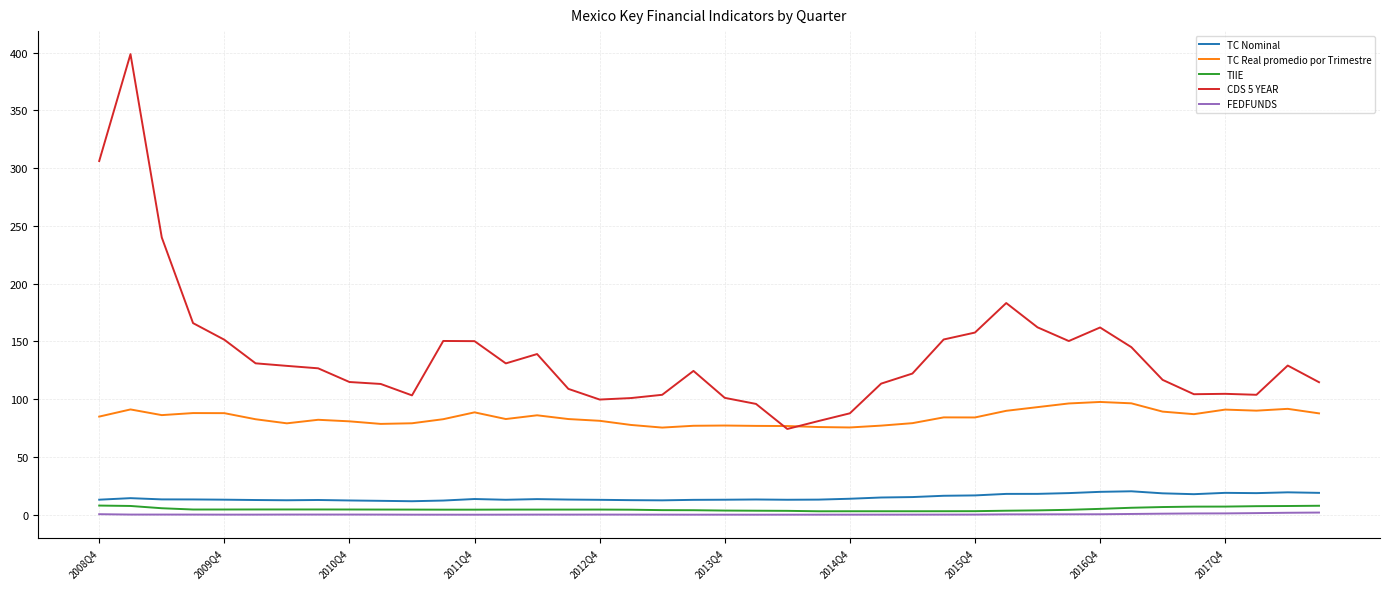

Which series has the widest spread of values?

CDS 5 YEAR